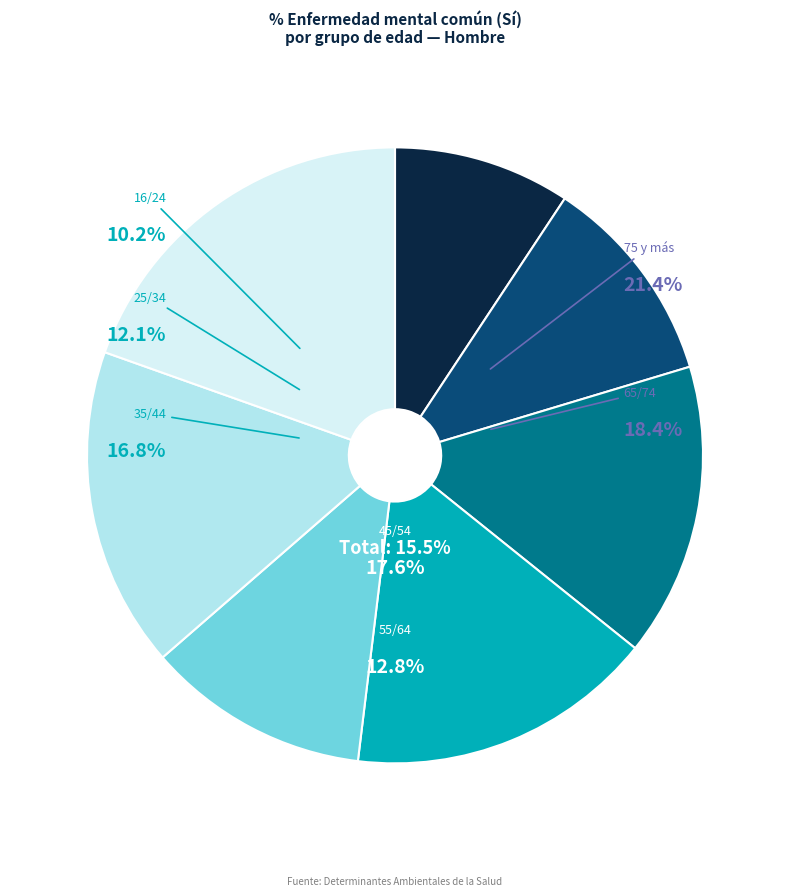

Does any single category account for the majority?

No